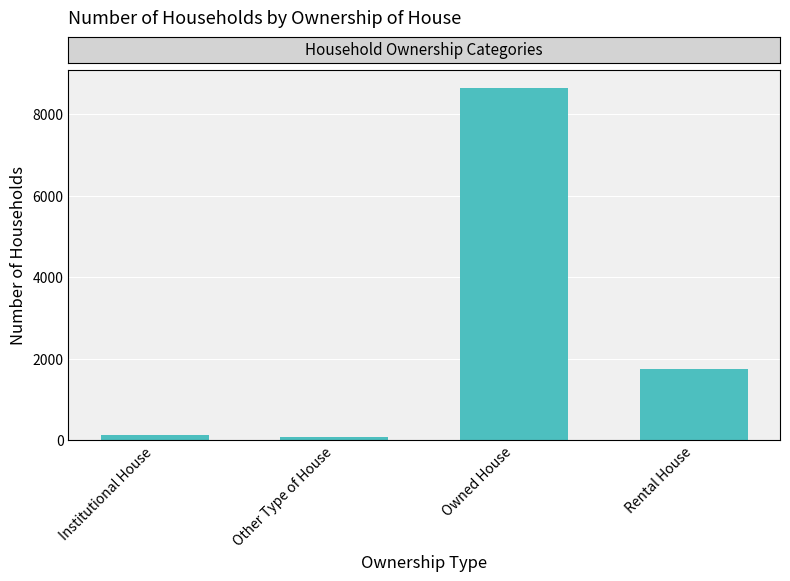

What is the sum of all values?

10581